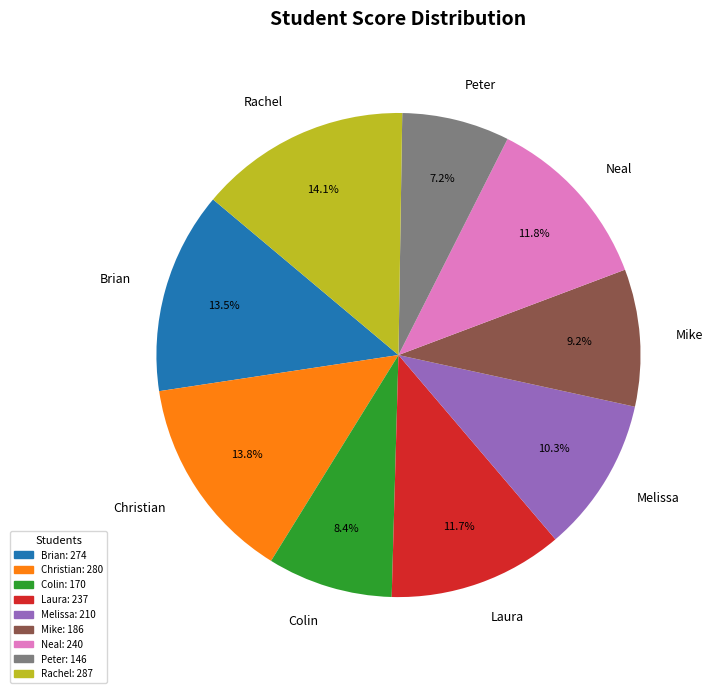

Is the sum of Melissa and Peter greater than half?

No